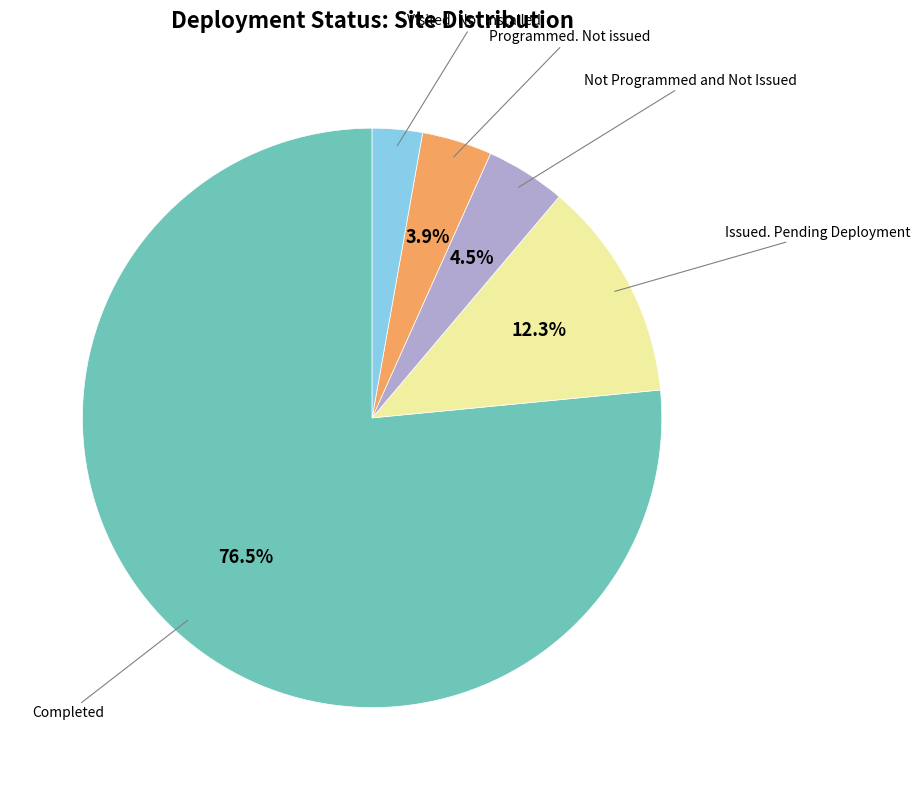

Is there a majority slice in this chart?

Yes